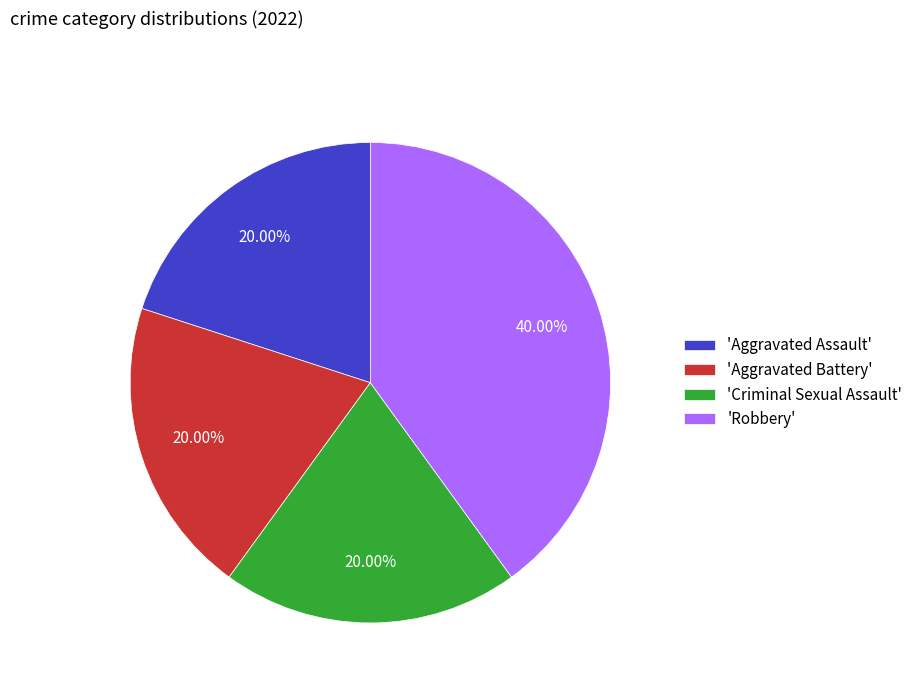

Is 'Robbery' the majority of the pie?

No